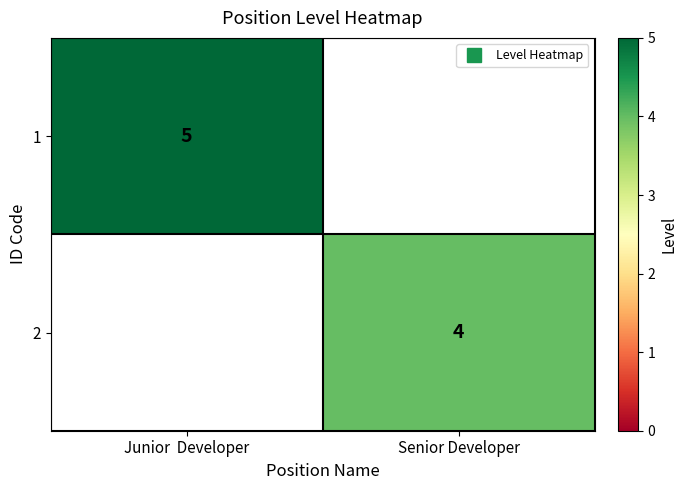

What is the total value across all series at Senior Developer?

4